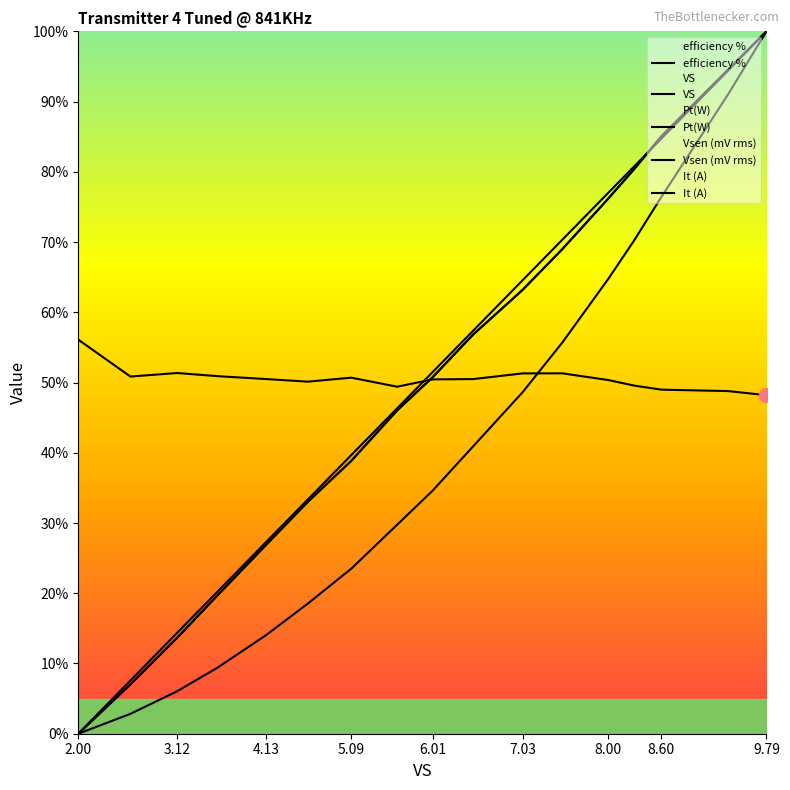

Which category has the highest value in the VS series?

9.79